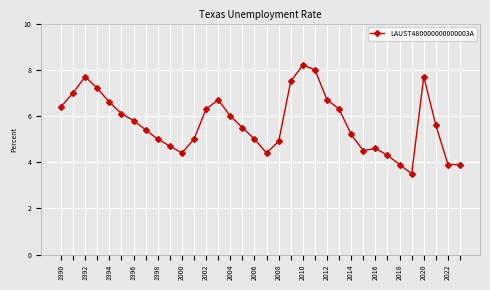

What is the value of the 27th point from the left?

4.6